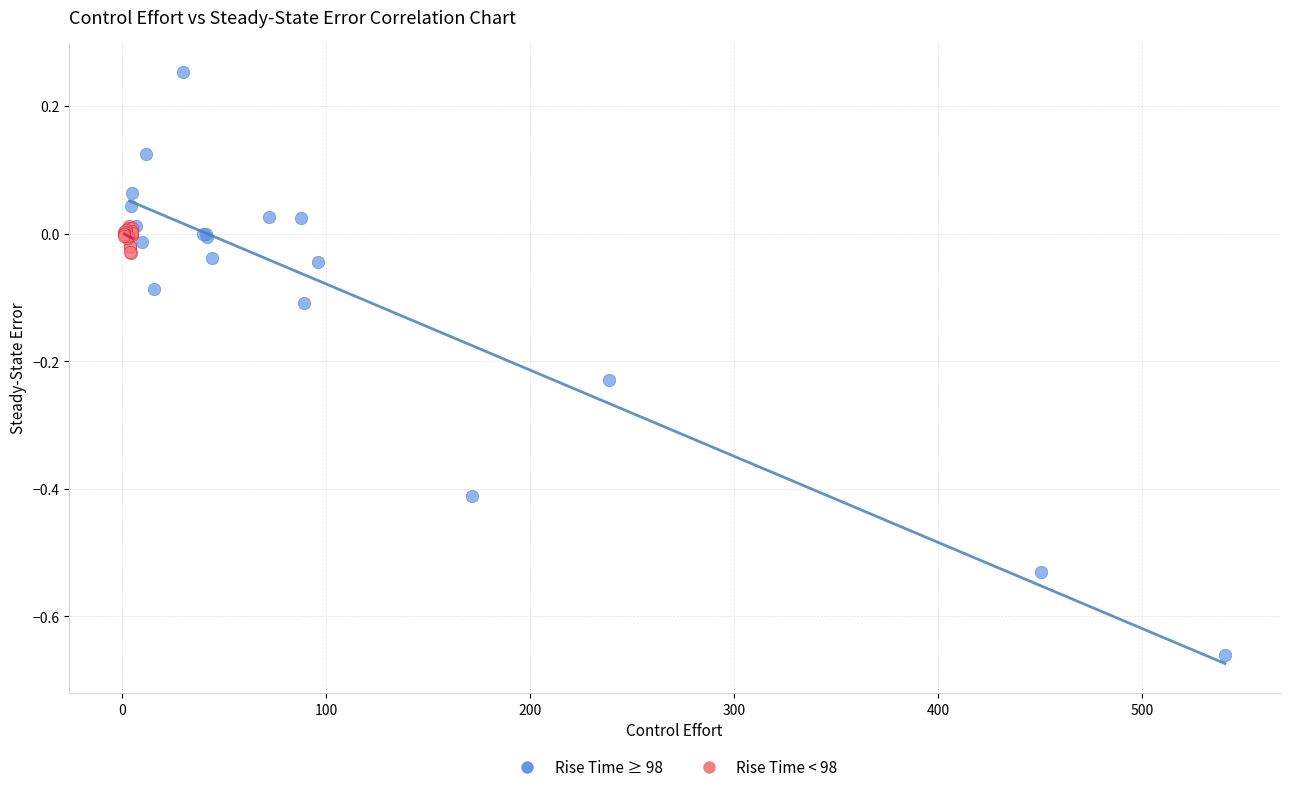

Which series contains the highest Y value?

Rise Time ≥ 98